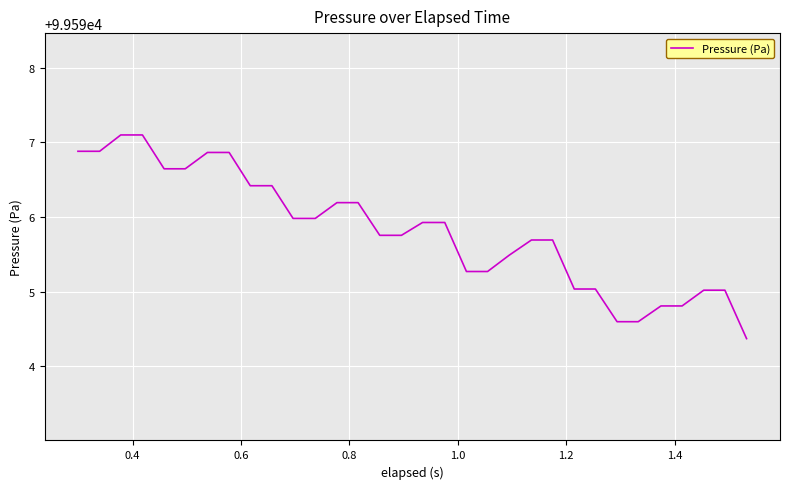

What is the difference between the maximum and minimum values?

2.7